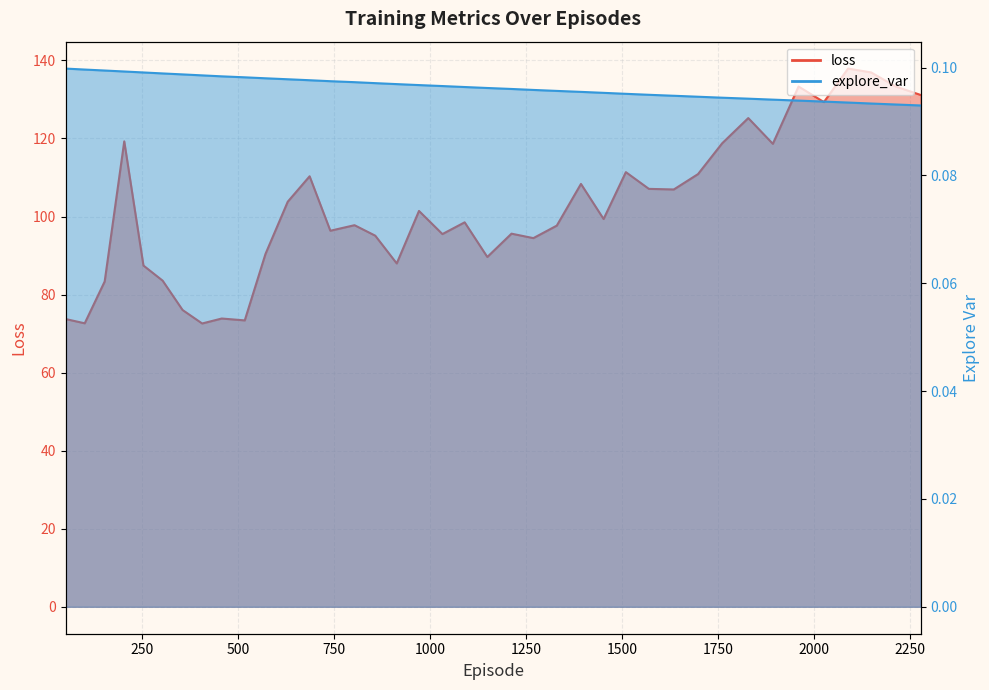

At which category is the sum across all series the highest?

2089.0